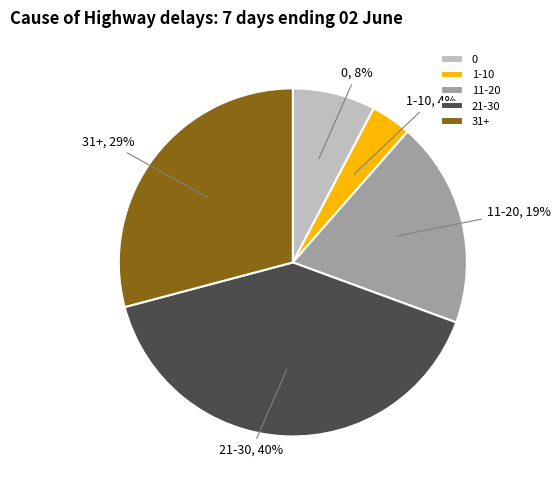

Is it true that 11-20 is 4% of the pie?

False